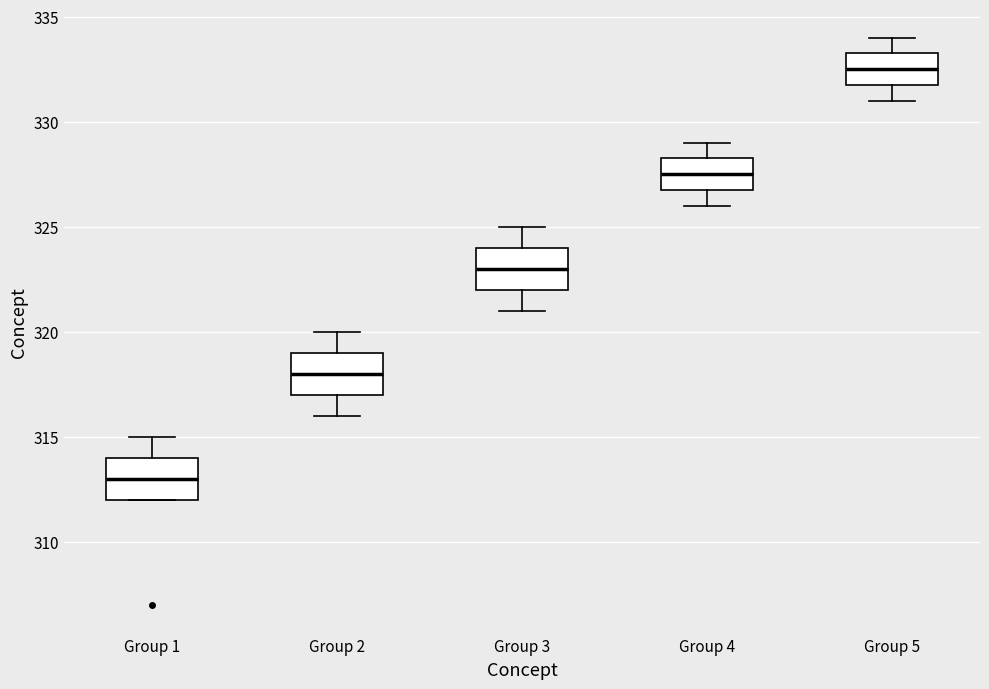

Reading left to right, read every box against the y-axis: the position of its median line, the range the box covers, and the ends of its whiskers. The values are not printed on the chart, so give them approximately, as read against the axis.

Group 1: median 313.0, box 312.0 to 314.0, whiskers 312.0 to 315.0
Group 2: median 318.0, box 317.0 to 319.0, whiskers 316.0 to 320.0
Group 3: median 323.0, box 322.0 to 324.0, whiskers 321.0 to 325.0
Group 4: median 327.5, box 327.0 to 328.5, whiskers 326.0 to 329.0
Group 5: median 332.5, box 332.0 to 333.5, whiskers 331.0 to 334.0